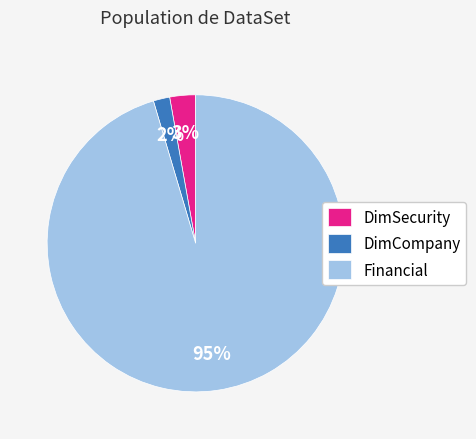

Do Financial and DimSecurity together represent more than half of the pie?

Yes